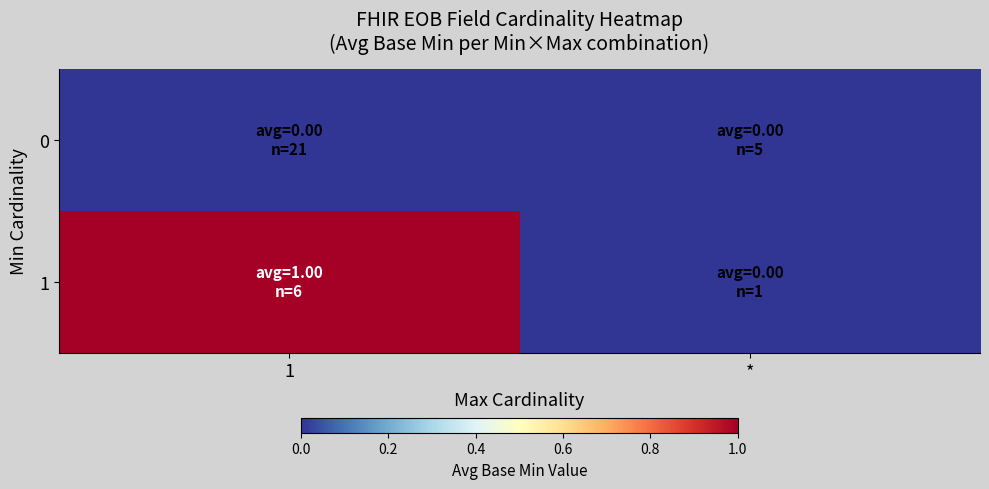

At how many categories does at least one series exceed 0?

1